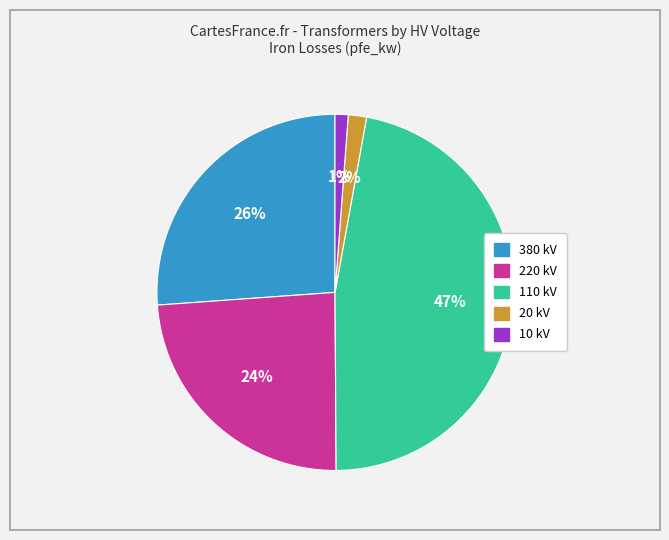

Is there a majority slice in this chart?

No